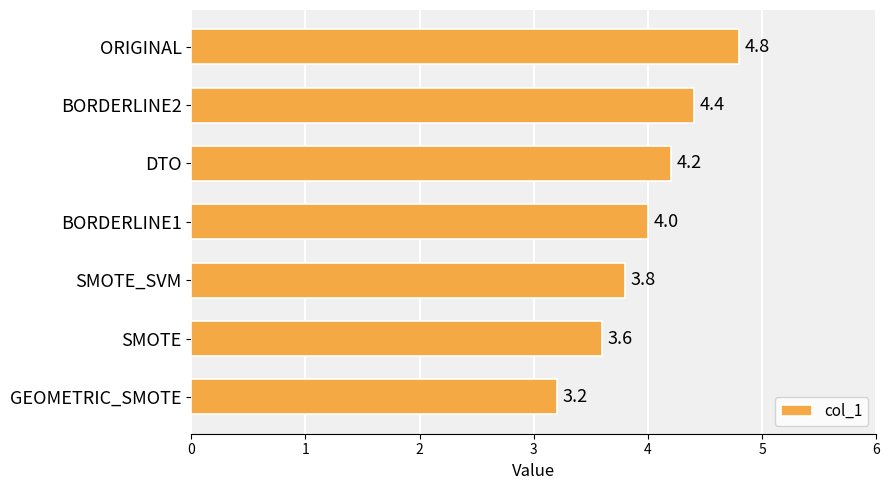

What is the minimum value shown in the chart?

3.2